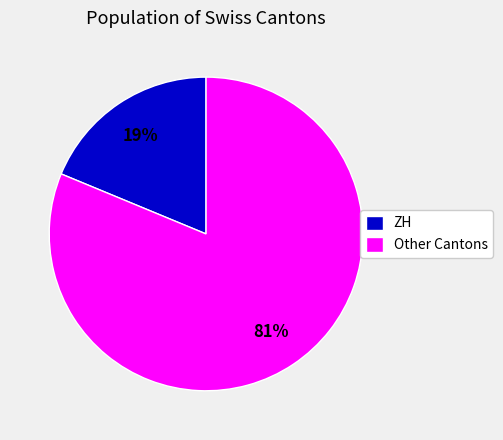

What is the largest slice in the pie chart?

Other Cantons